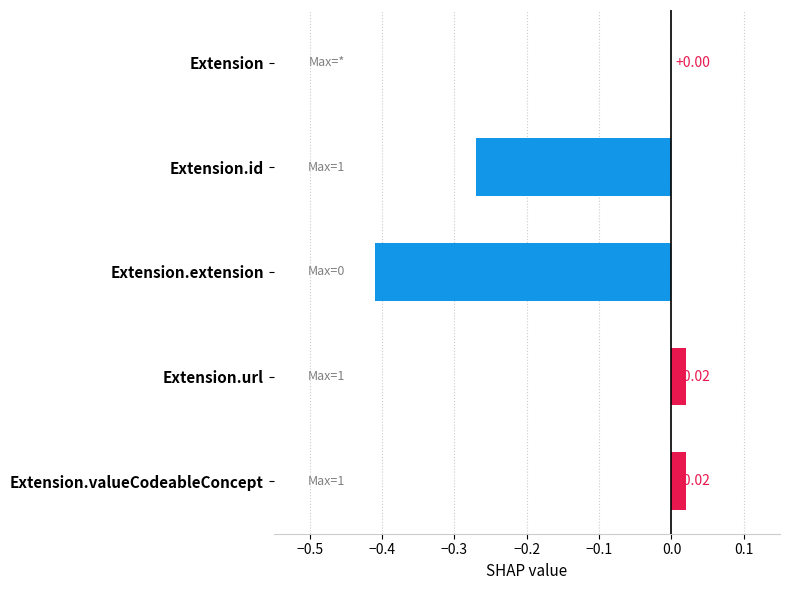

How many series are shown in this chart?

1